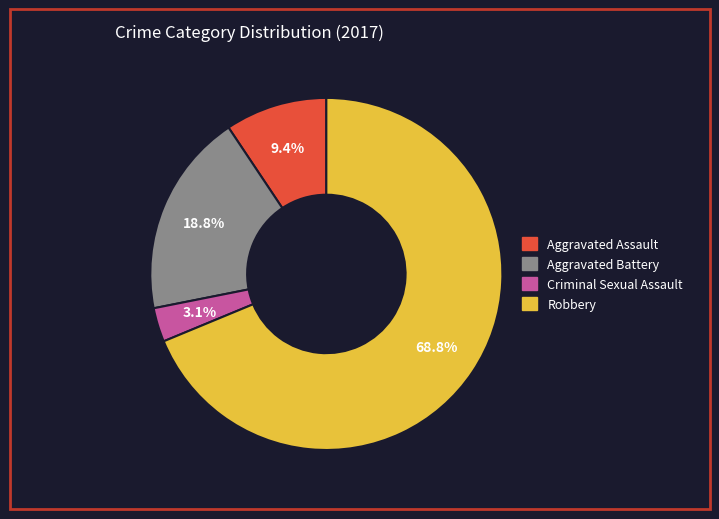

To the nearest percent, what is the difference between the Criminal Sexual Assault and Aggravated Assault slice percentages?

6%